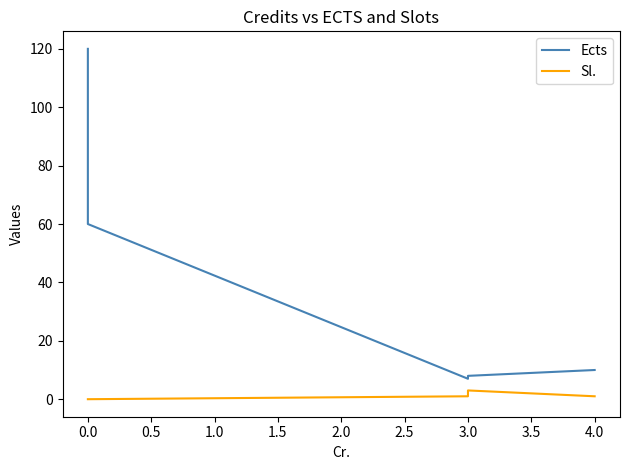

True or false: Ects has a value of 40 at 0.0.

False